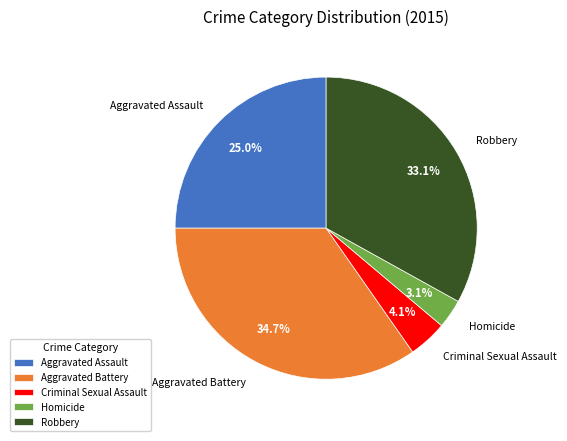

Does Robbery represent more than half of the total?

No